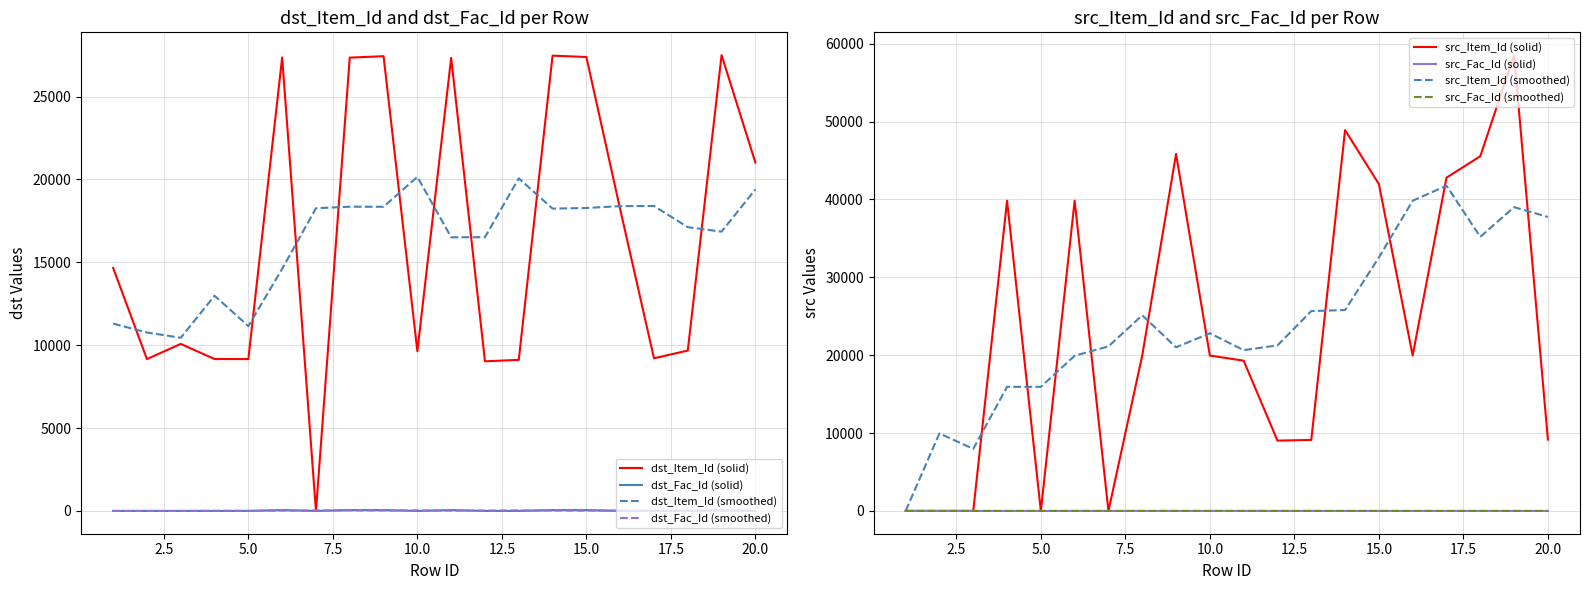

What is the maximum value for src_Item_Id (smoothed)?

41763.0